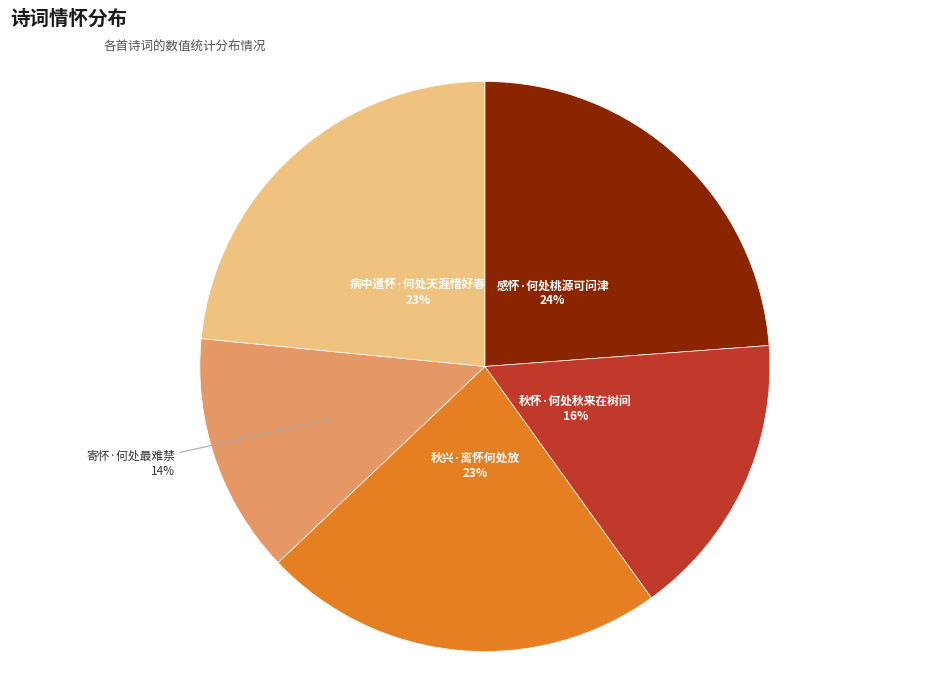

Which category has the smallest portion of the pie?

寄怀·何处最难禁